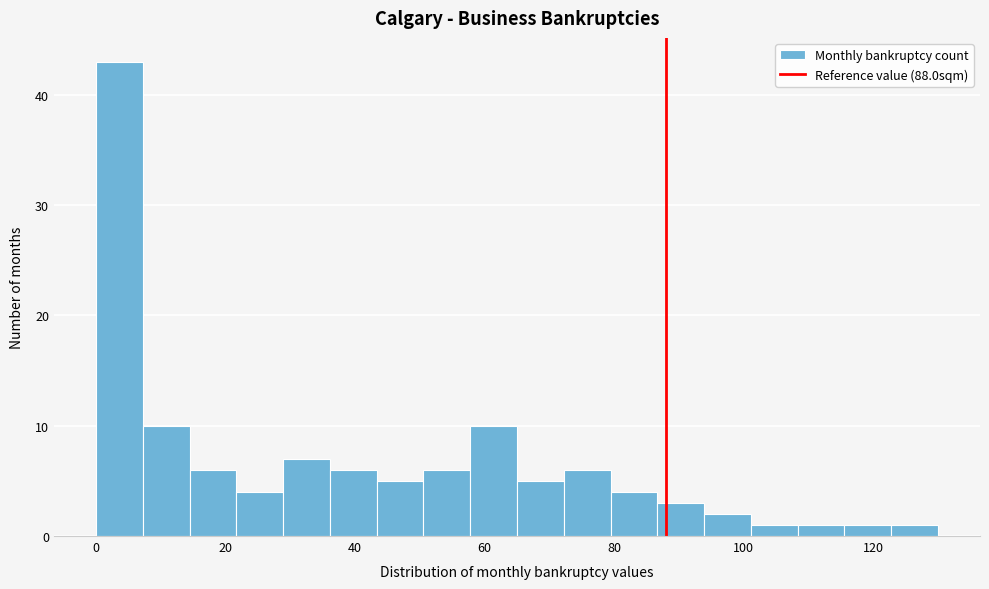

Read against the x-axis, roughly where is the centre of the tallest bar?

4